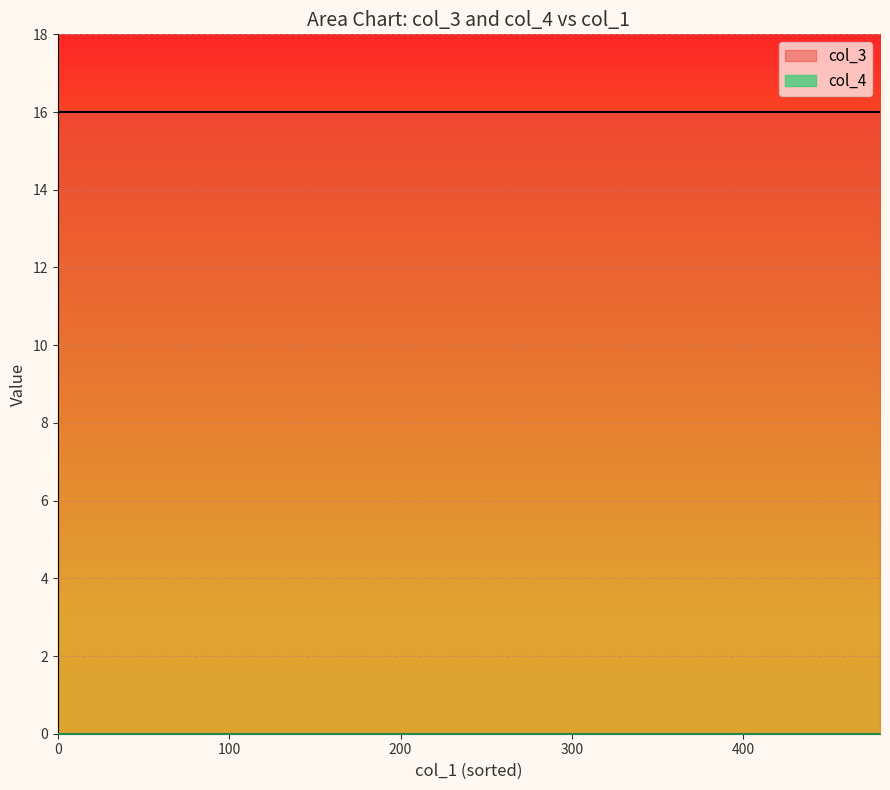

What is the highest value of the col_3 series?

16